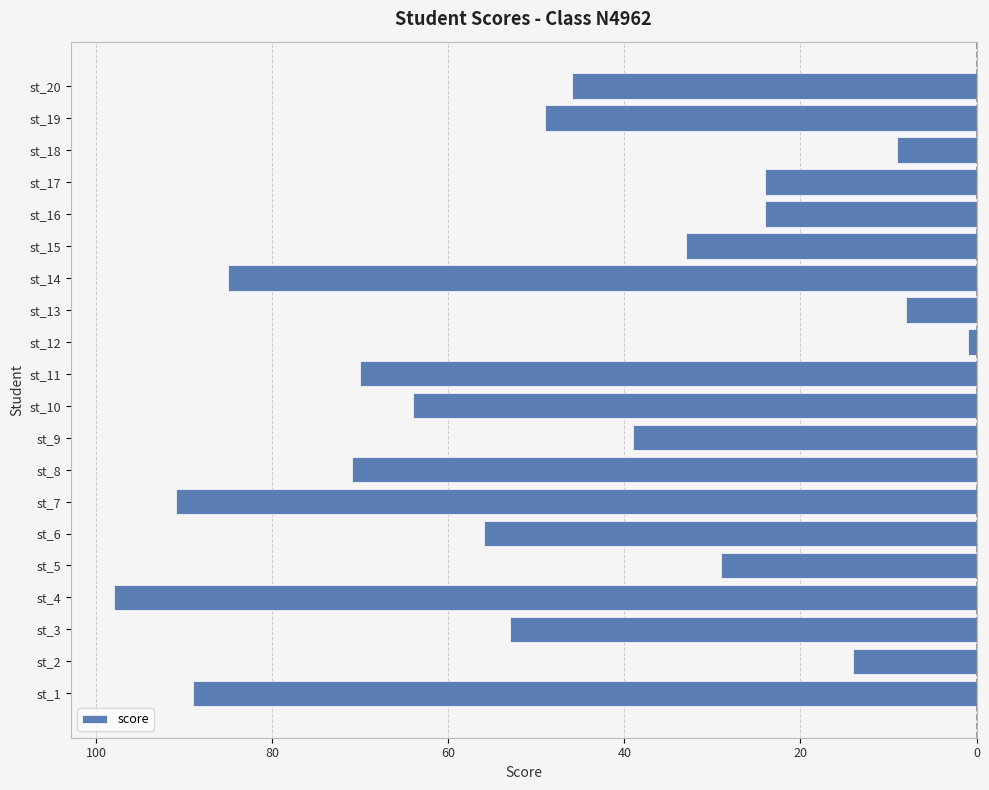

Does the chart contain any negative values?

Yes